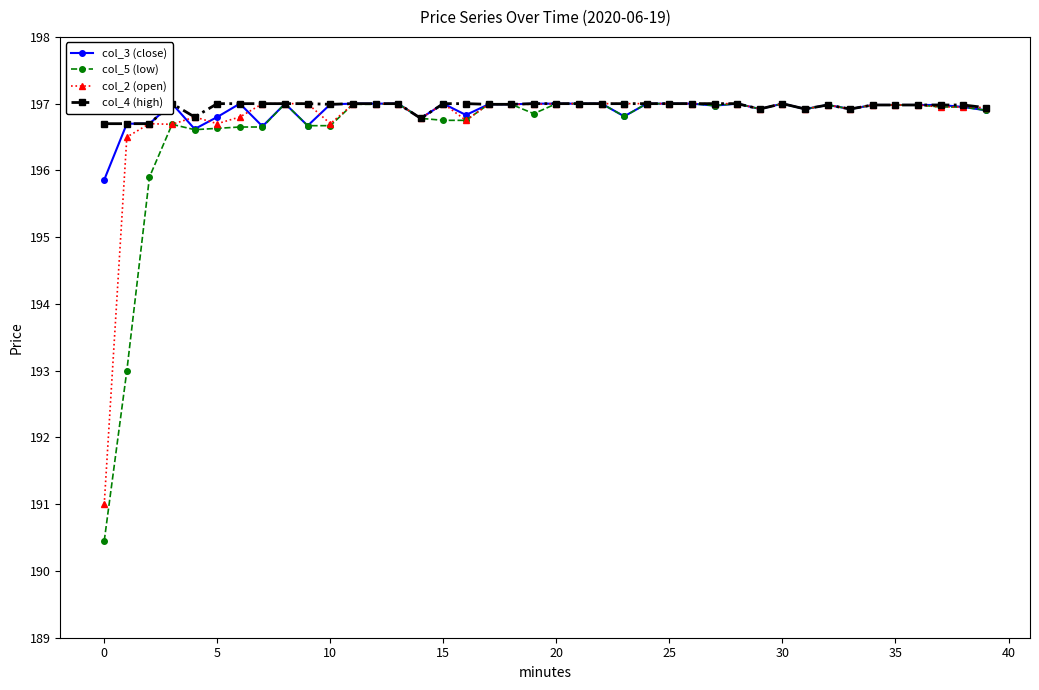

Reading left to right, list all the values displayed in this chart.

col_3 (close): 195.9	196.7	196.7	197.0	196.6	196.8	197.0	196.7	197.0	196.7	197.0	197.0	197.0	197.0	196.8	197.0	196.8	197.0	197.0	197.0	197.0	197.0	197.0	196.8	197.0	197.0	197.0	197.0	197.0	196.9	197.0	196.9	197.0	196.9	197.0	197.0	197.0	197.0	196.9	196.9
col_5 (low): 190.4	193.0	195.9	196.7	196.6	196.6	196.7	196.7	197.0	196.7	196.7	197.0	197.0	197.0	196.8	196.8	196.8	197.0	197.0	196.8	197.0	197.0	197.0	196.8	197.0	197.0	197.0	197.0	197.0	196.9	197.0	196.9	197.0	196.9	197.0	197.0	197.0	196.9	196.9	196.9
col_2 (open): 191.0	196.5	196.7	196.7	196.8	196.7	196.8	197.0	197.0	197.0	196.7	197.0	197.0	197.0	196.8	197.0	196.8	197.0	197.0	197.0	197.0	197.0	197.0	197.0	197.0	197.0	197.0	197.0	197.0	196.9	197.0	196.9	197.0	196.9	197.0	197.0	197.0	196.9	196.9	196.9
col_4 (high): 196.7	196.7	196.7	197.0	196.8	197.0	197.0	197.0	197.0	197.0	197.0	197.0	197.0	197.0	196.8	197.0	197.0	197.0	197.0	197.0	197.0	197.0	197.0	197.0	197.0	197.0	197.0	197.0	197.0	196.9	197.0	196.9	197.0	196.9	197.0	197.0	197.0	197.0	197.0	196.9